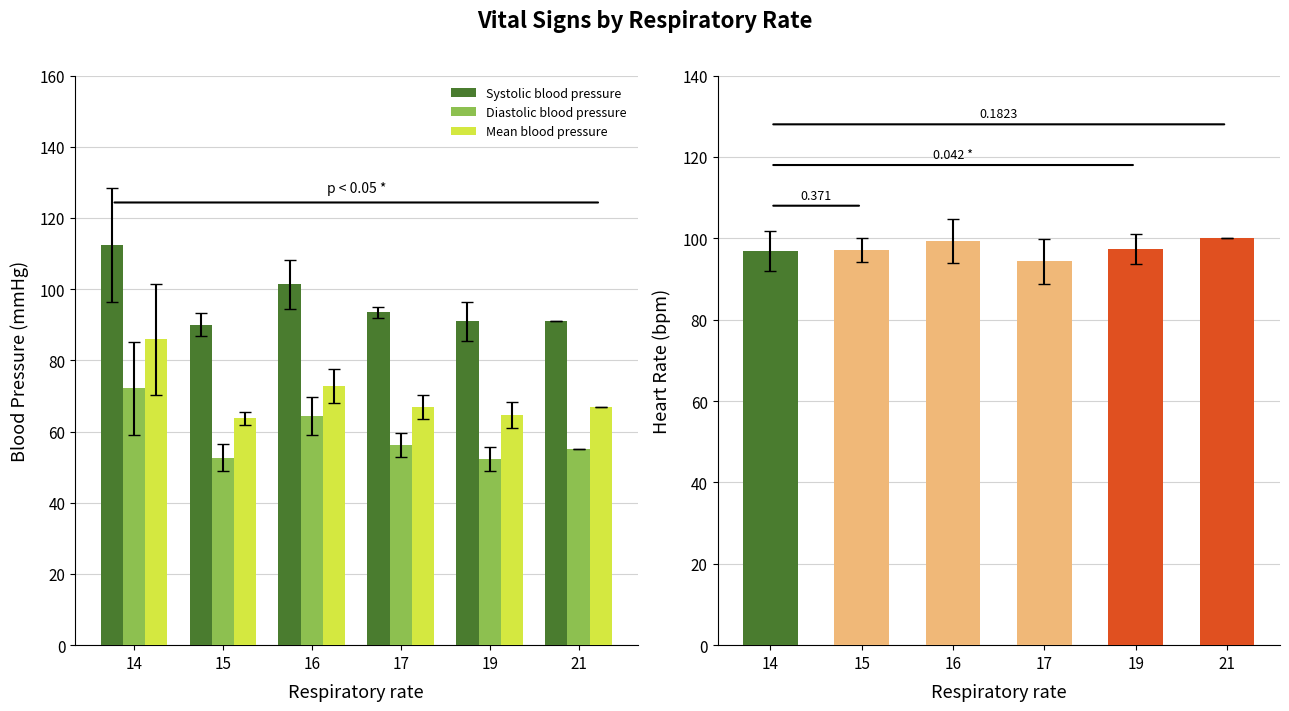

Reading right to left, what are all the values shown in this chart?

Systolic blood pressure: 91.0	91.0	93.5	101.3	90.0	112.3
Diastolic blood pressure: 55.0	52.4	56.2	64.3	52.7	72.1
Mean blood pressure: 67.0	64.6	67.0	72.7	63.7	85.9